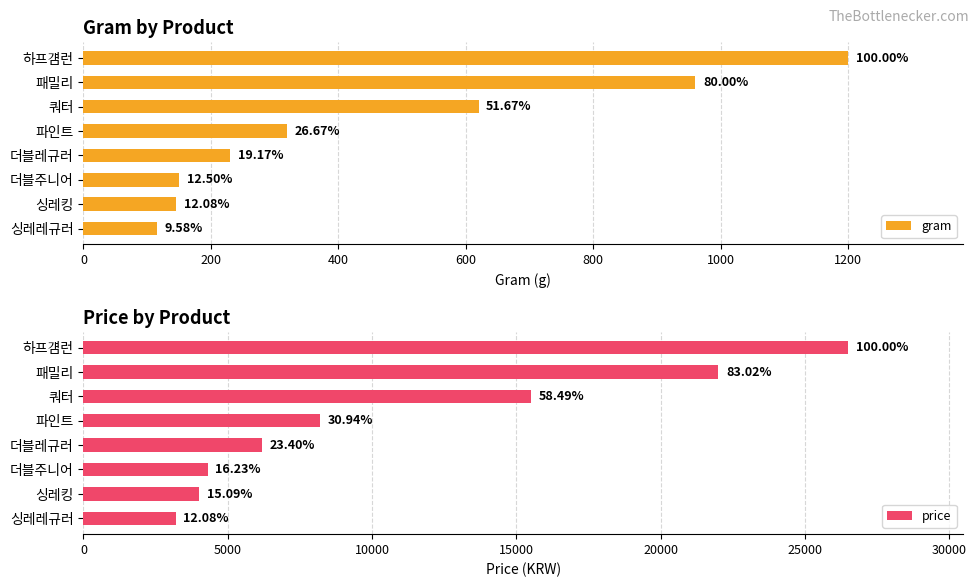

Which series has the largest total across all categories?

price